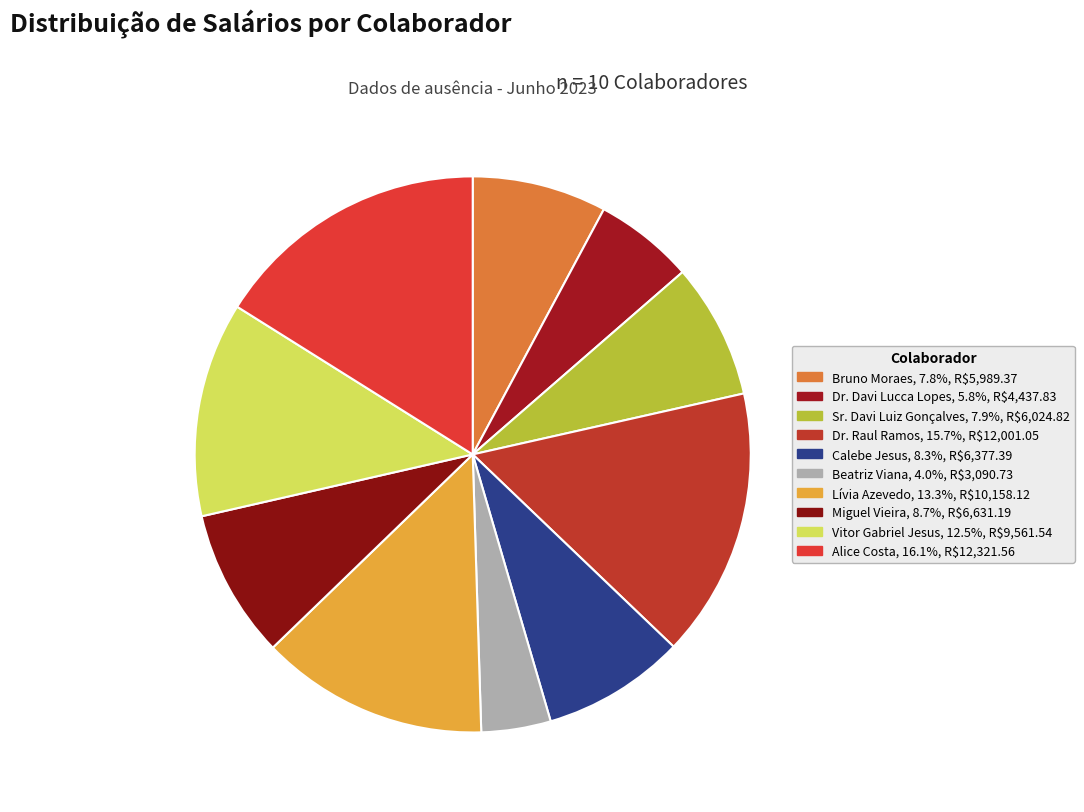

What is the change in value from Beatriz Viana to Miguel Vieira?

+3540.5